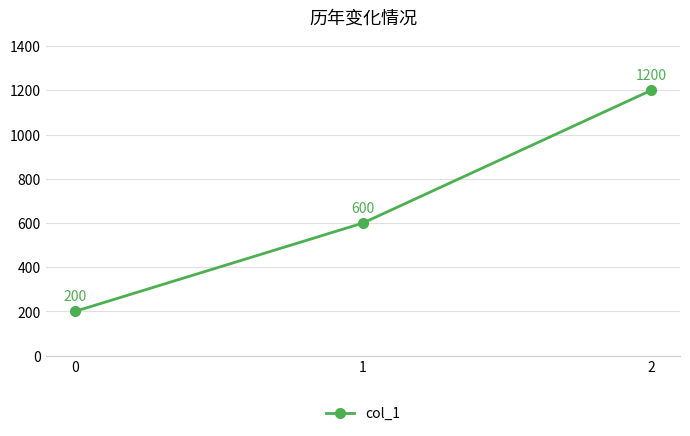

Which has a higher value, 0 or 2?

2